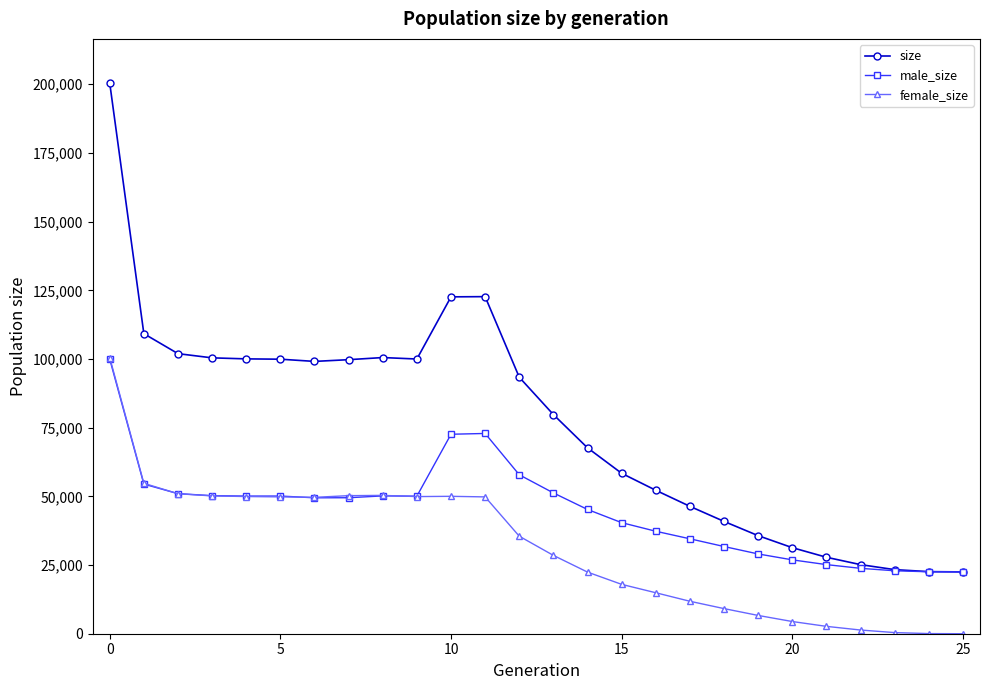

How many data points in female_size are less than 35499?

13